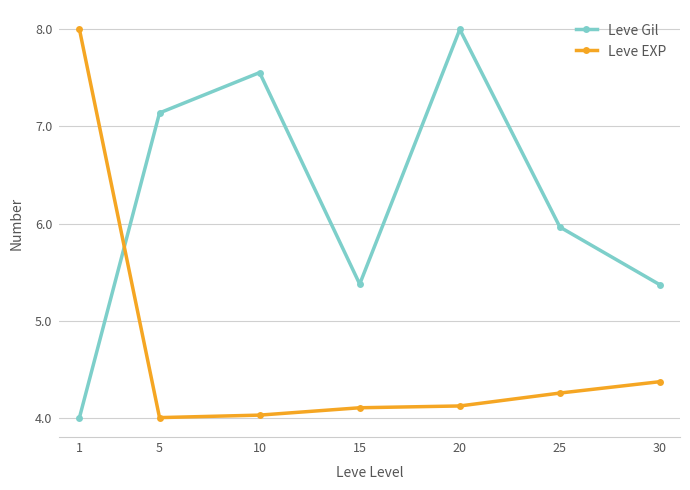

What is the approximate value of Leve EXP at 15?

4.1